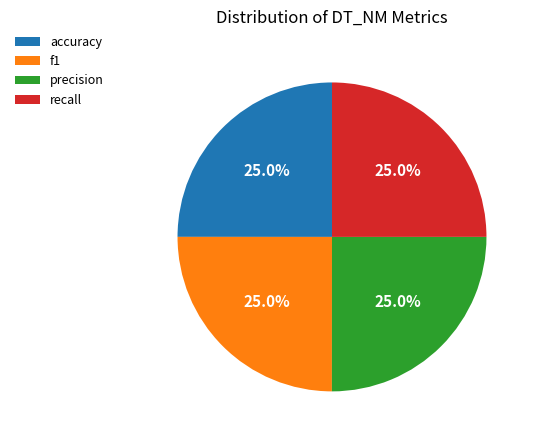

To the nearest percent, what is the combined percentage of accuracy and f1?

50%